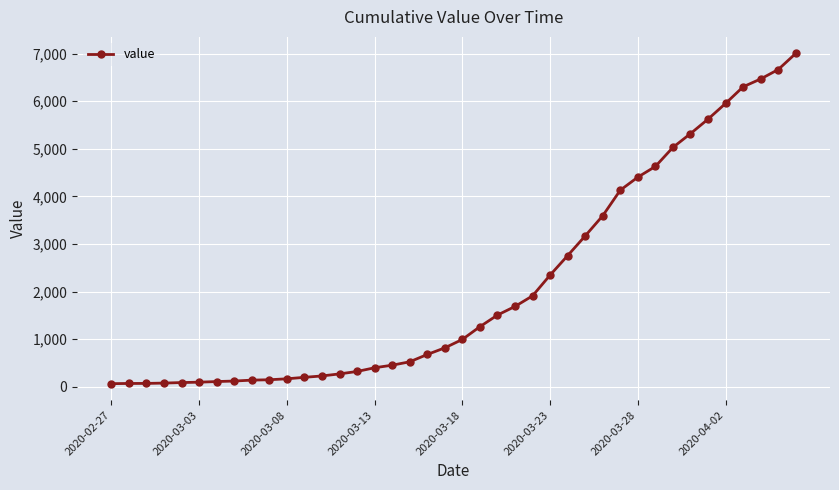

What is the sum of all values?

85740